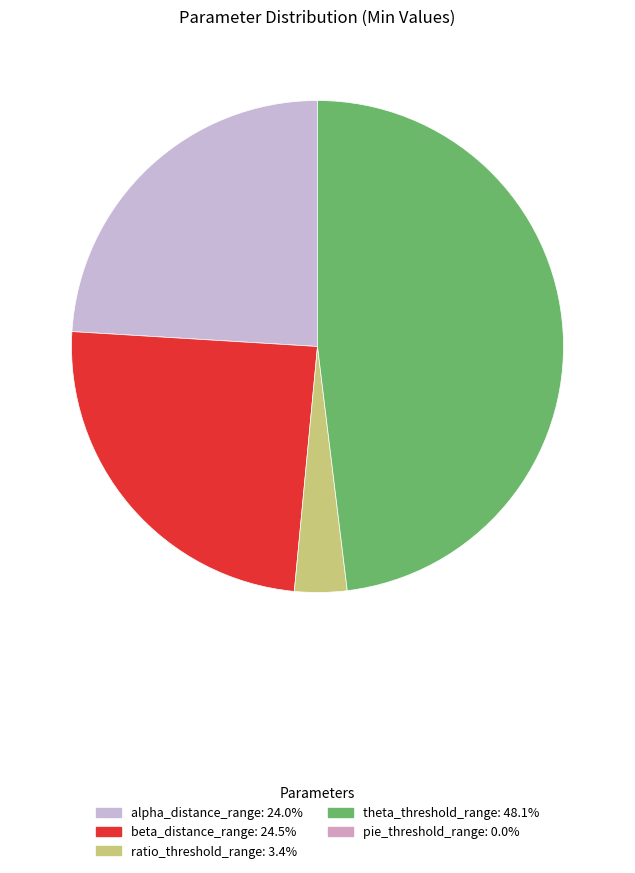

Does any single category account for the majority?

No